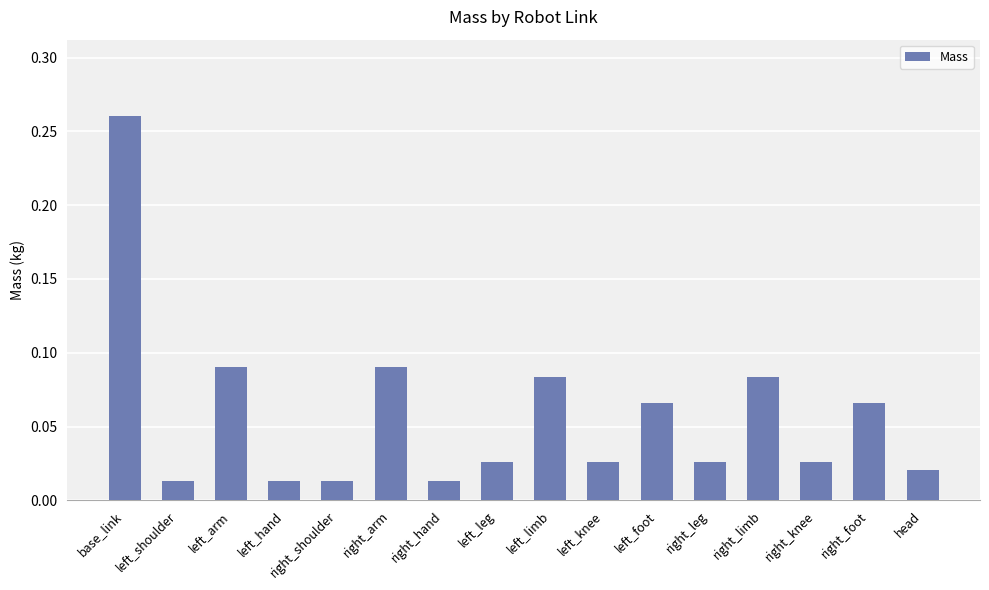

The chart shows a value of 0.5 at base_link. True or false?

False